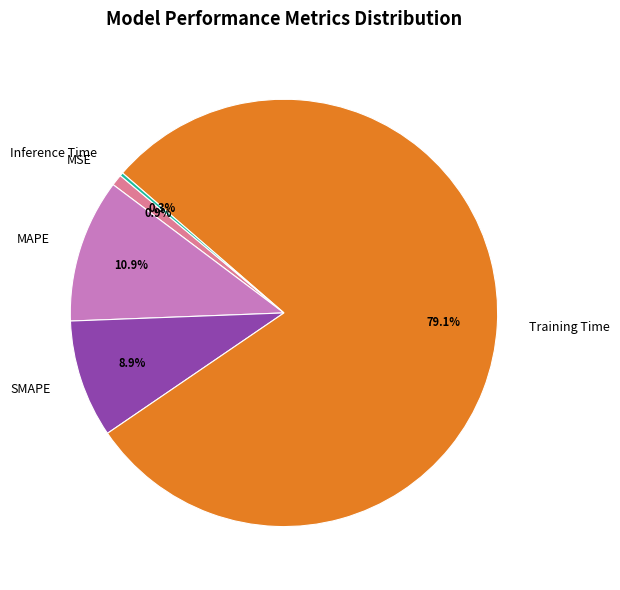

What percentage do MSE and SMAPE together represent?

9.8%